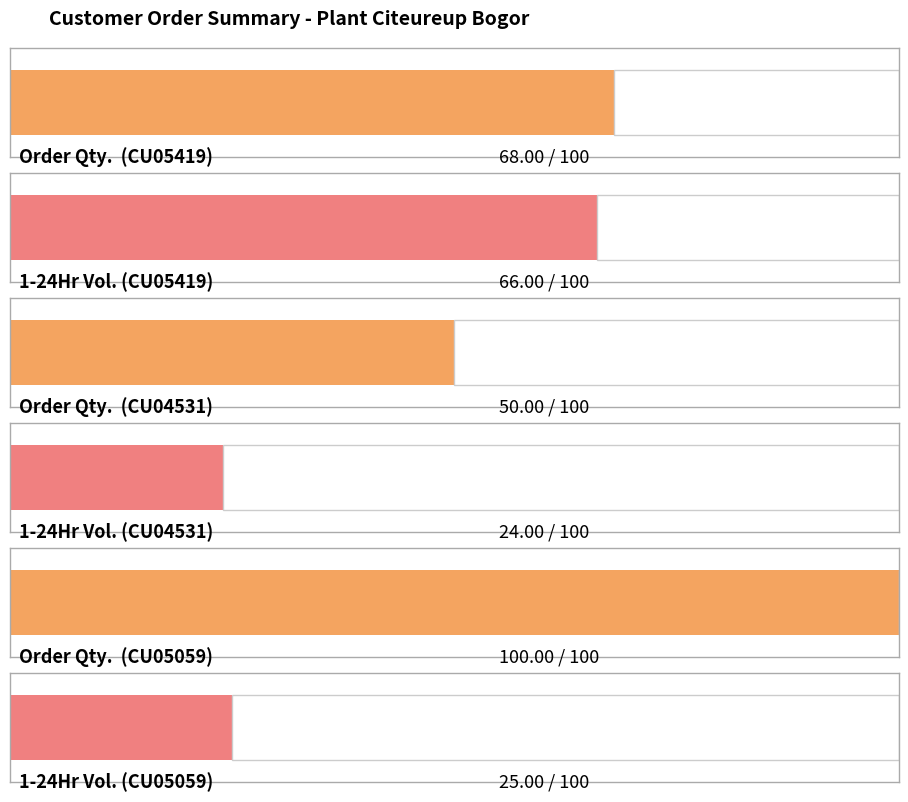

What value does the 1-24Hr series have at CU05059?

25